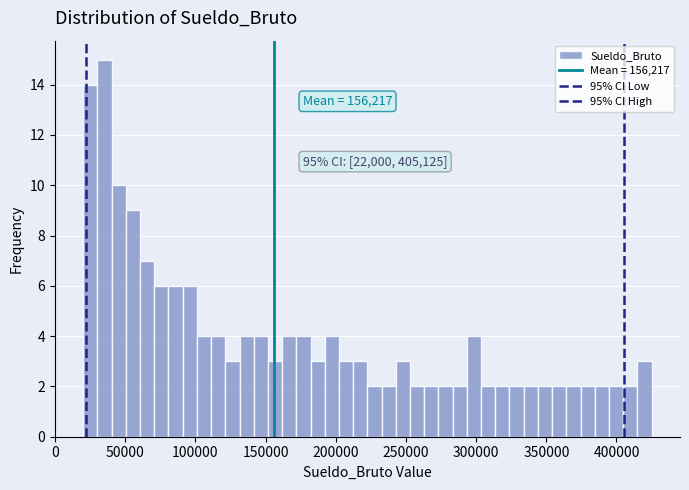

Around what value on the x-axis is the tallest bar? Give the approximate position of its centre, as read against the axis.

35000